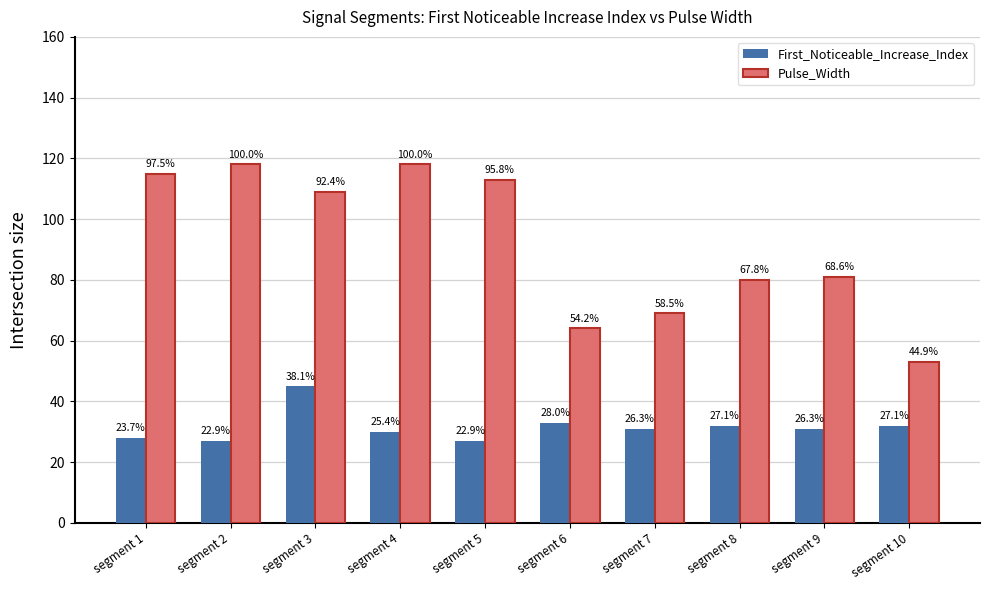

What is the value of the First_Noticeable_Increase_Index bar at the 8th from the left?

32